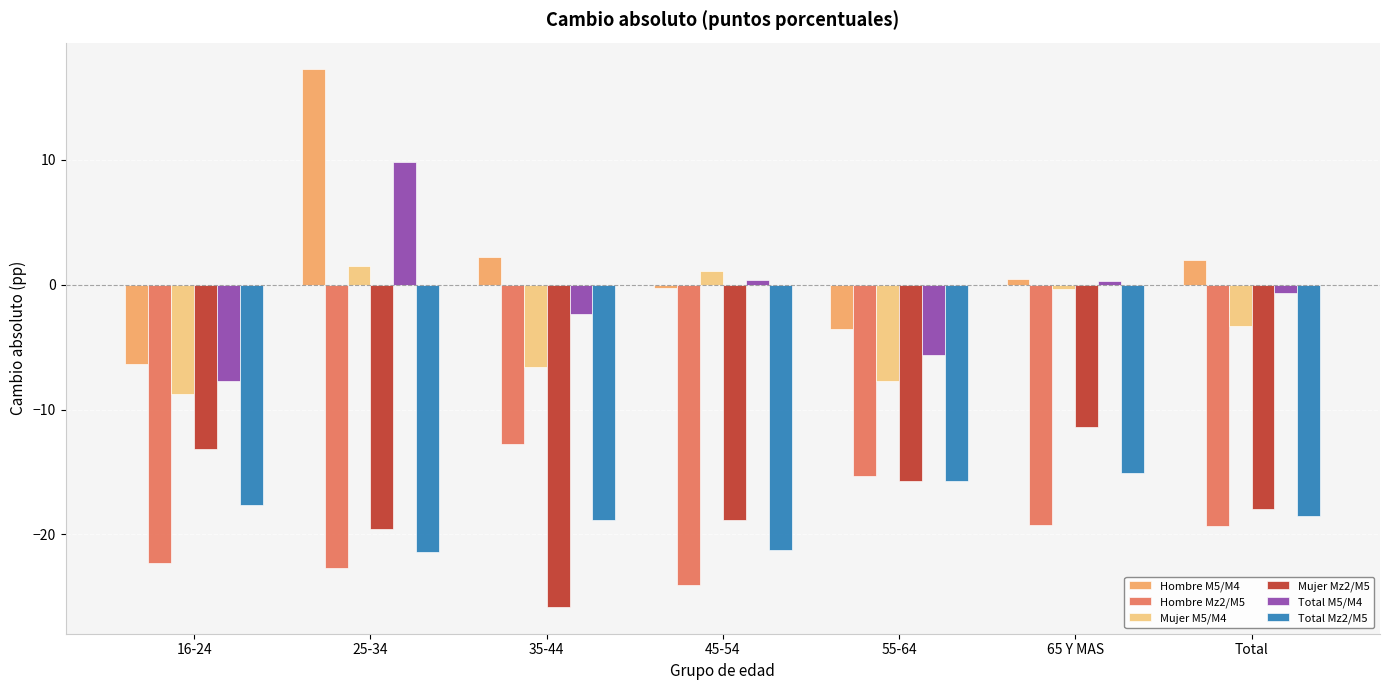

How many bars are there in total?

42